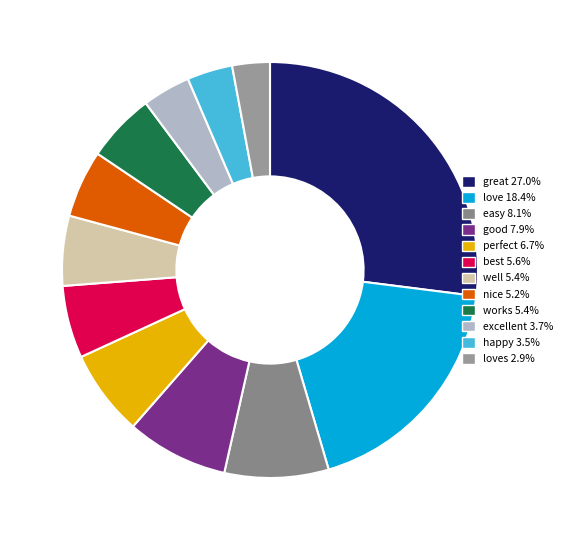

How many segments does this pie chart have?

12